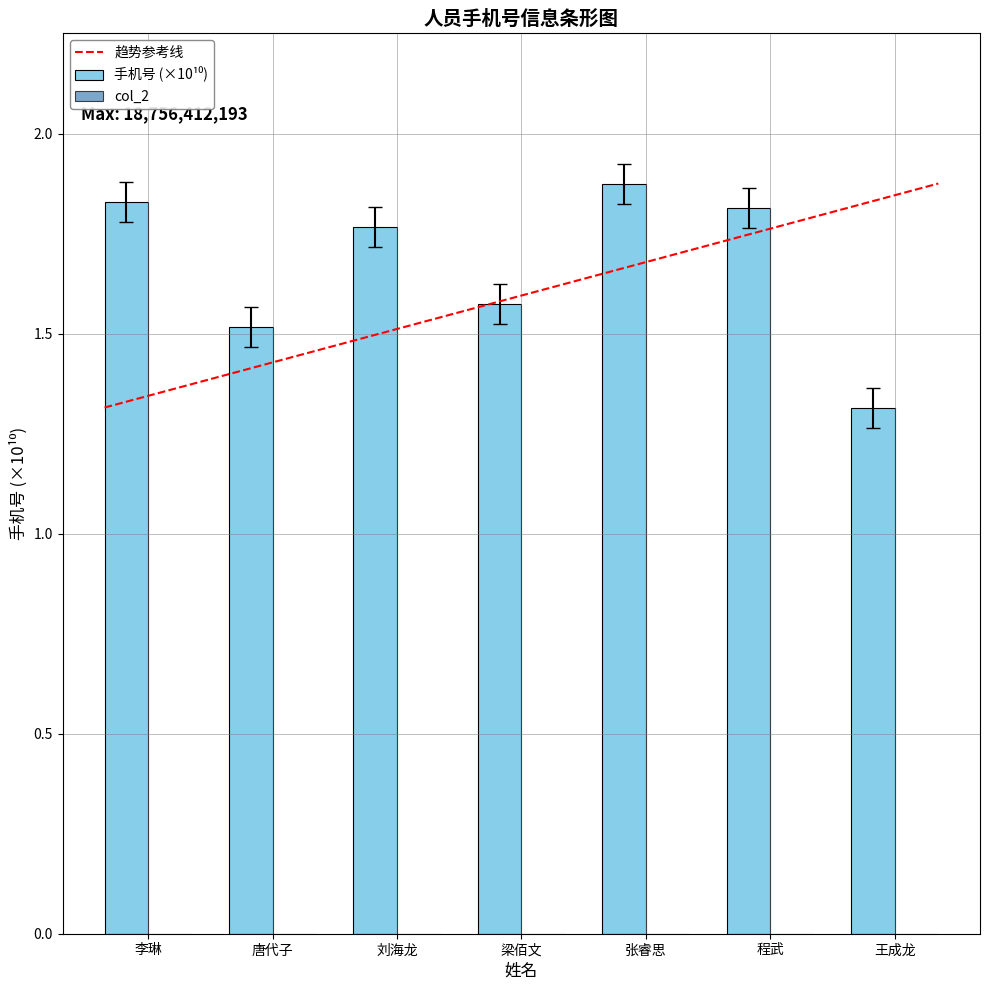

What is the smallest value displayed?

1.3